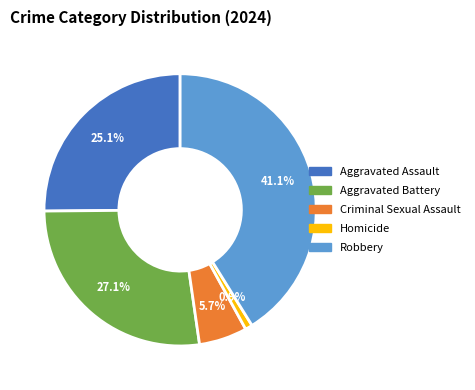

To the nearest percent, what is the average slice percentage?

20%